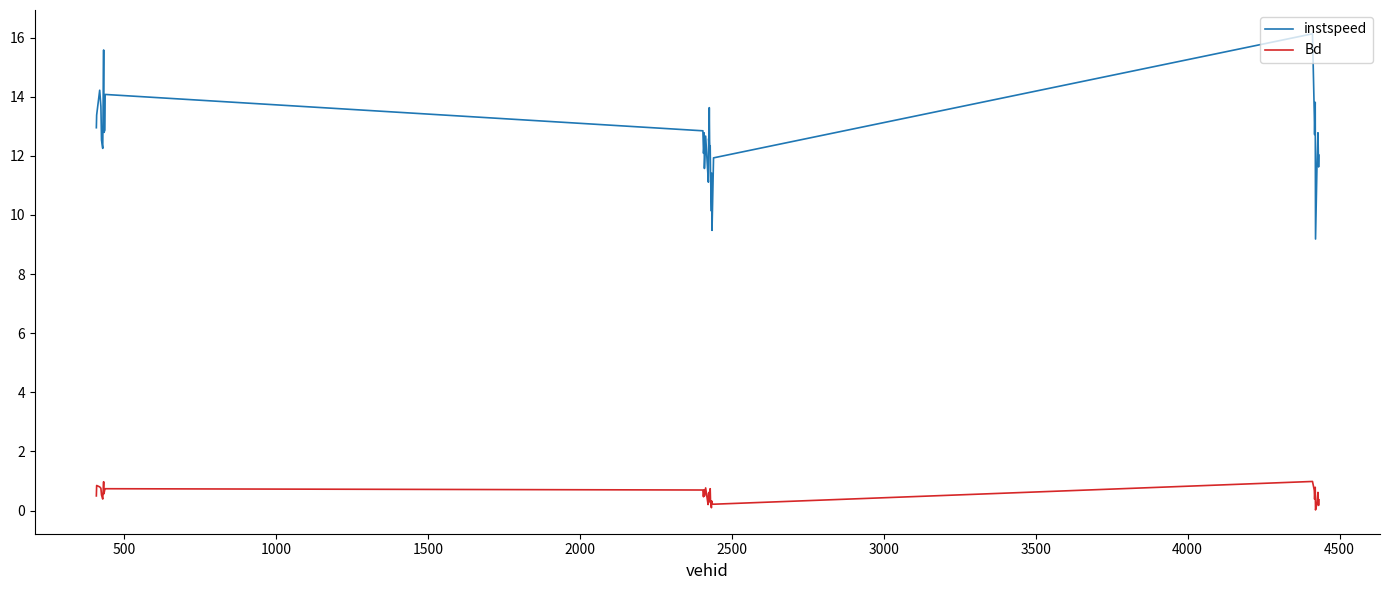

What is the lowest value of the instspeed series?

9.2